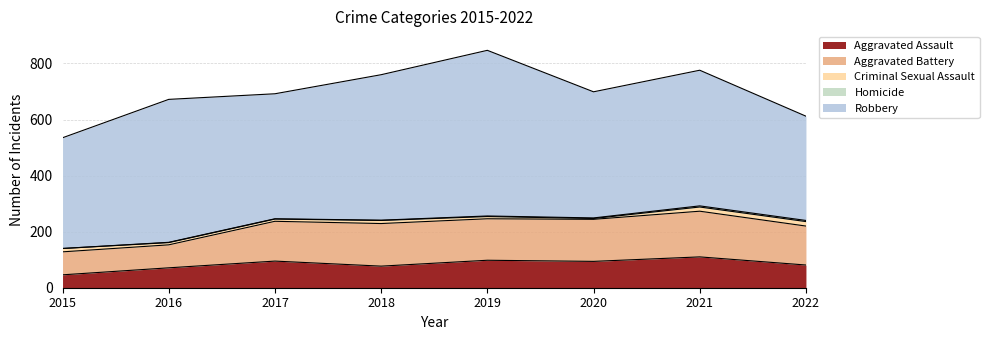

What are all the series names shown in the legend?

Aggravated Assault, Aggravated Battery, Criminal Sexual Assault, Homicide, Robbery